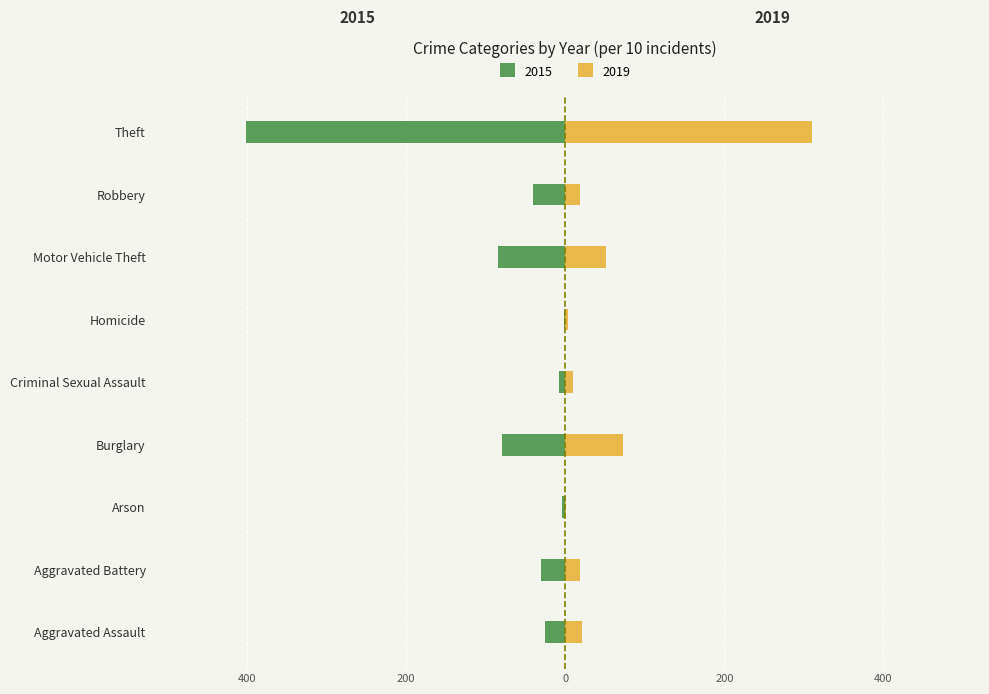

Reading right to left, transcribe all the data shown in this chart.

2015: -40.1	-4.0	-8.4	-0.1	-0.8	-8.0	-0.4	-3.0	-2.6
2019: 31.0	1.9	5.1	0.3	1.0	7.3	0.1	1.8	2.1